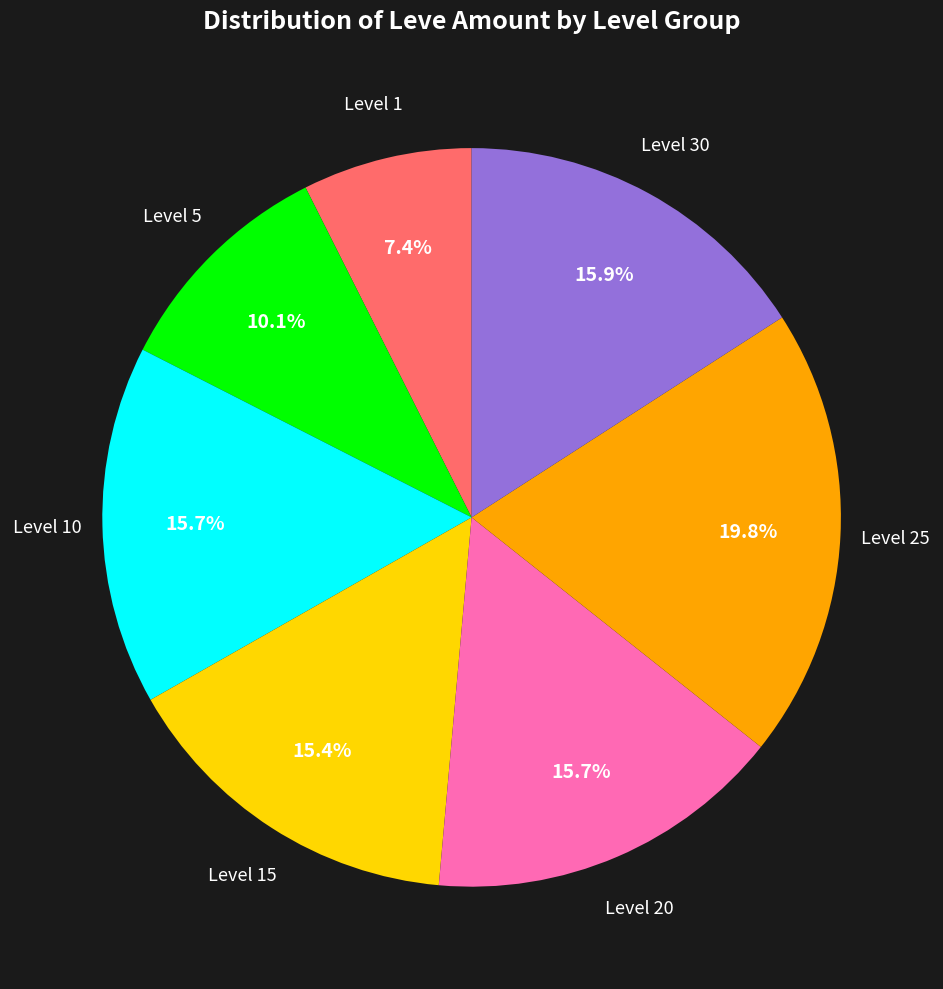

Which category has the biggest portion of the pie?

Level 25